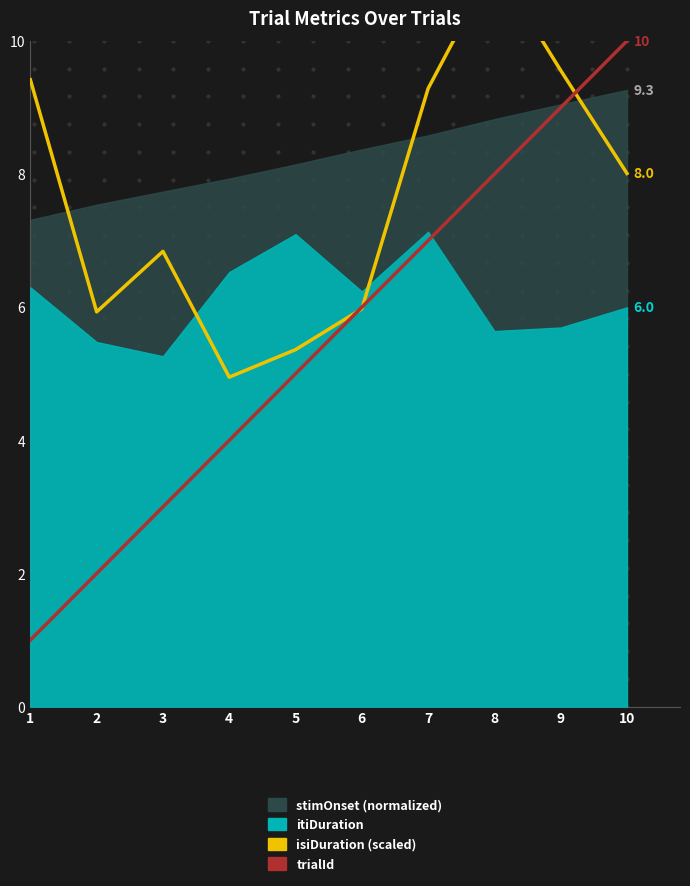

In isiDuration (scaled), how many points are higher than both neighbors (excluding endpoints)?

2